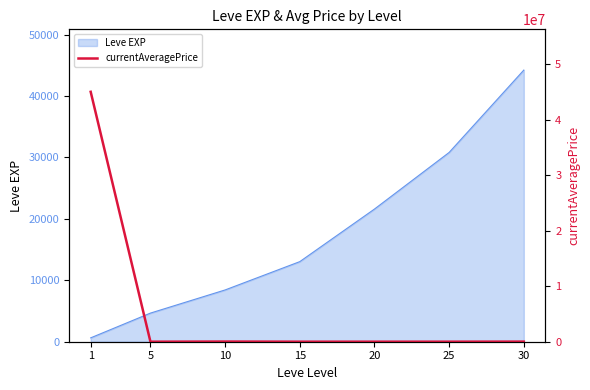

Where is the data nearest to the value 22509859?

10